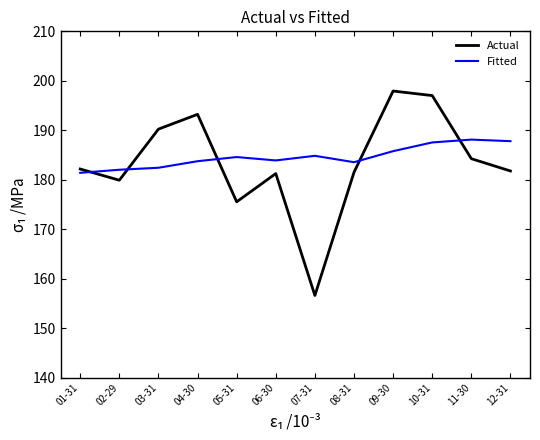

How many interior local valleys does the Actual series have?

3